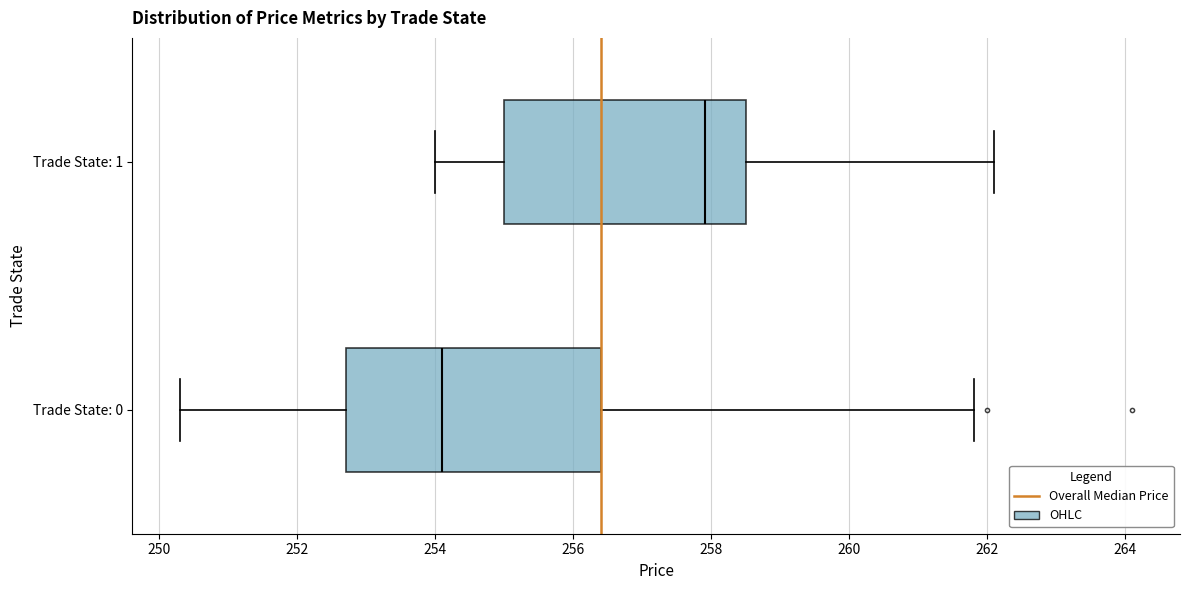

Reading bottom to top, read every box against the x-axis: the position of its median line, the range the box covers, and the ends of its whiskers. The values are not printed on the chart, so give them approximately, as read against the axis.

Trade State: 0: median 254.2, box 252.8 to 256.4, whiskers 250.4 to 261.8
Trade State: 1: median 258.0, box 255.0 to 258.6, whiskers 254.0 to 262.2